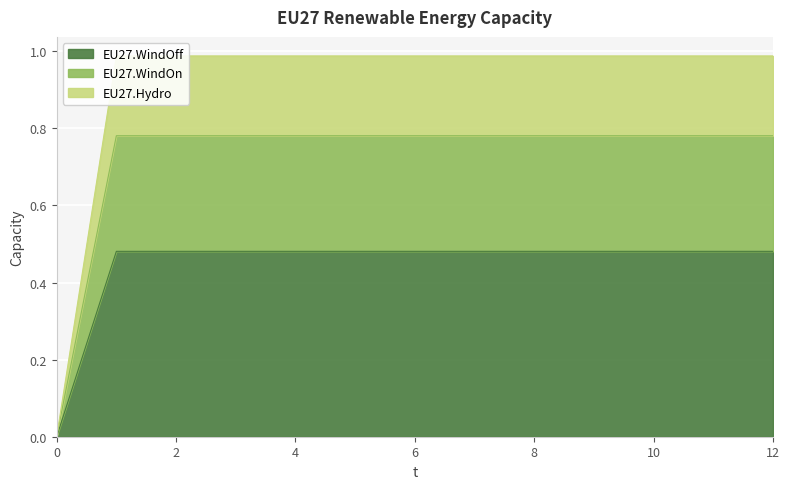

The value of EU27.WindOff at 0 is -0.3. True or false?

False